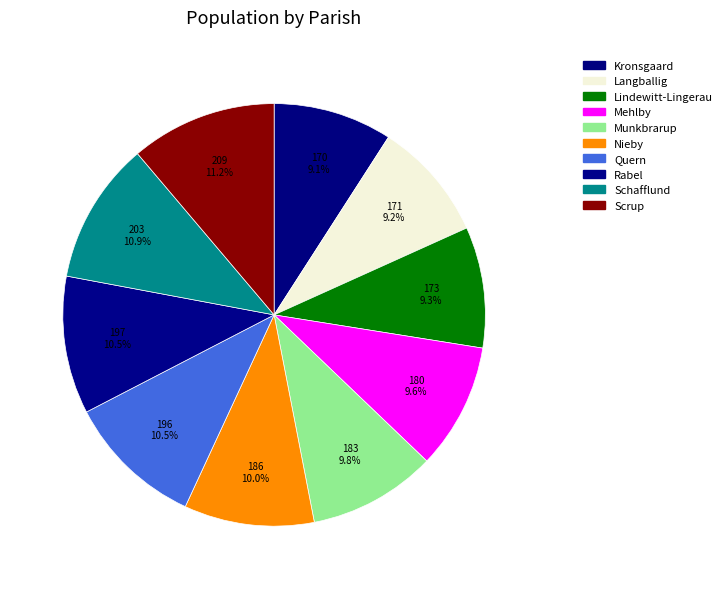

To the nearest percent, what is the average slice percentage?

10%